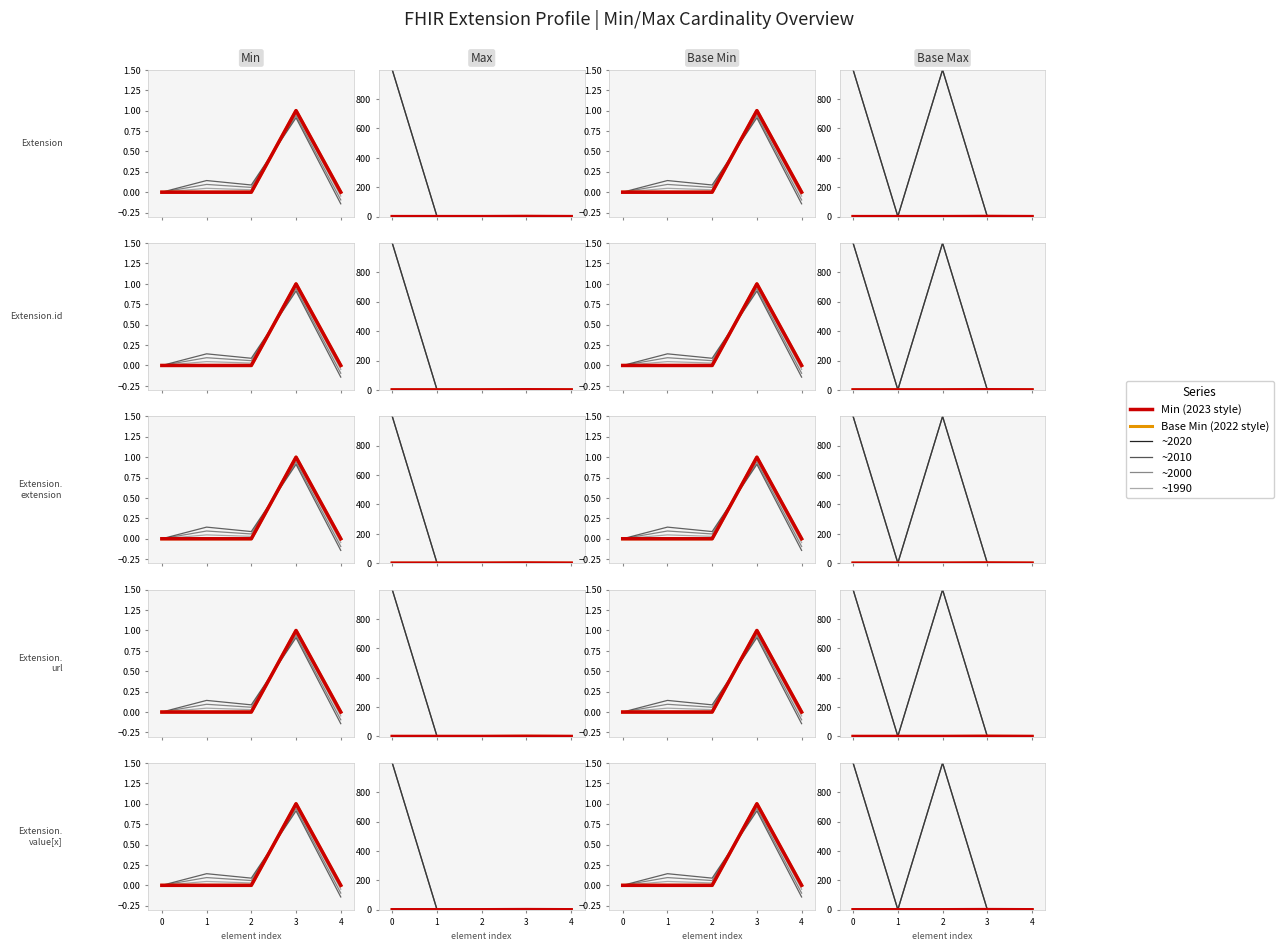

Between which two adjacent categories do Year 2010 and Base Min (2022 style) first intersect?

2 and 3